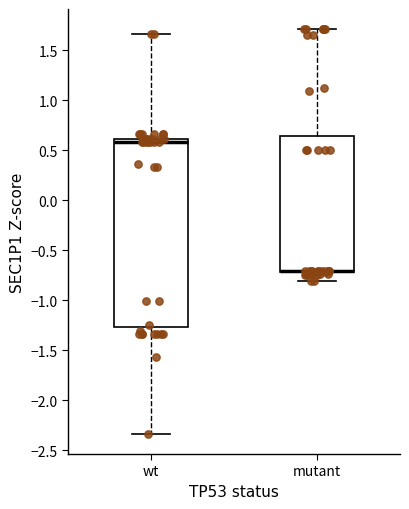

Where is the upper edge of the box for mutant on the y-axis? The values are not printed on the chart, so give them approximately, as read against the axis.

0.65